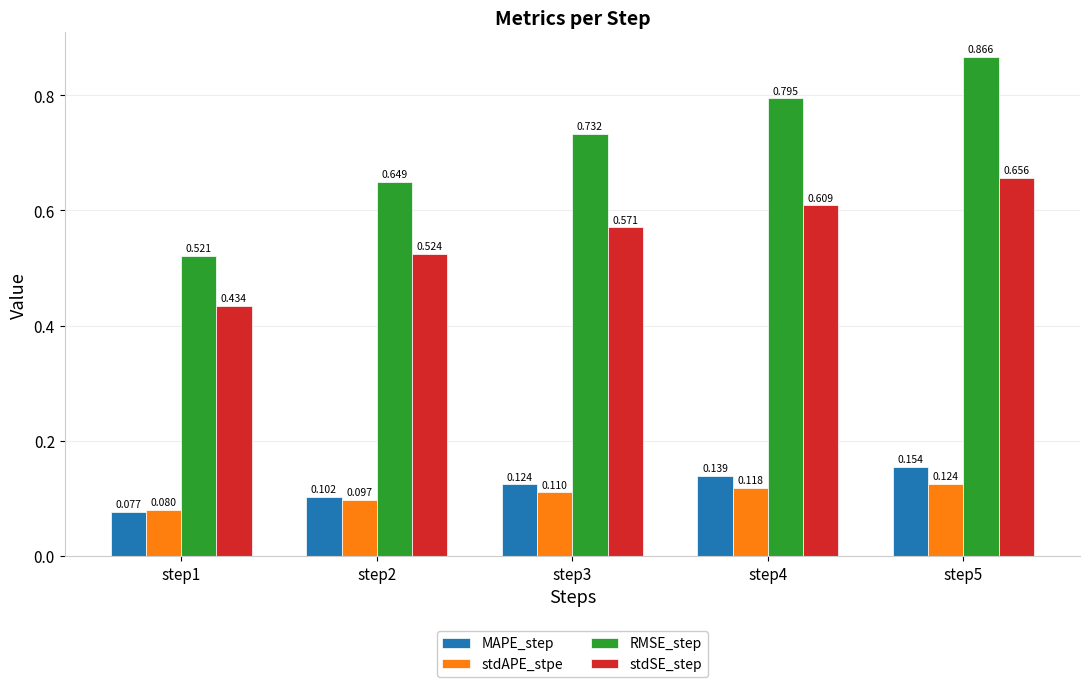

Rank the series by their maximum value, from lowest to highest.

stdAPE_stpe, MAPE_step, stdSE_step, RMSE_step